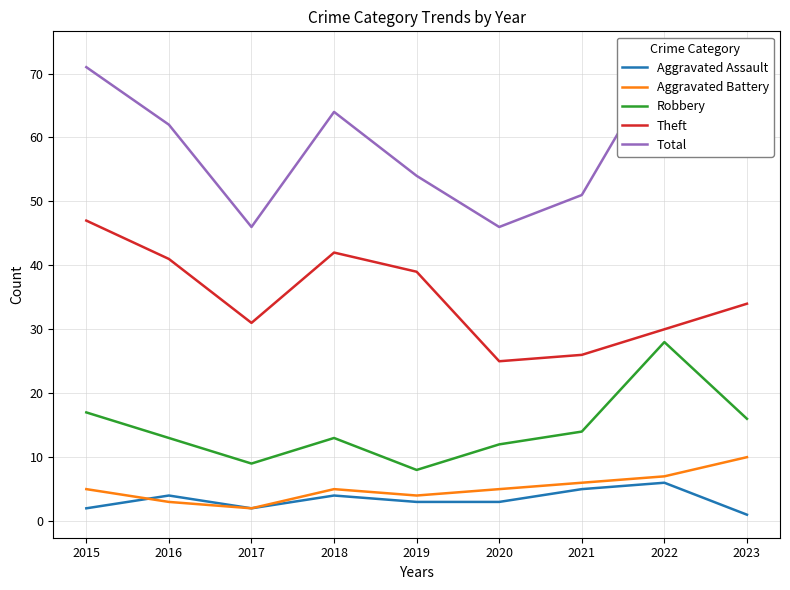

At which label does Theft reach its peak?

2015